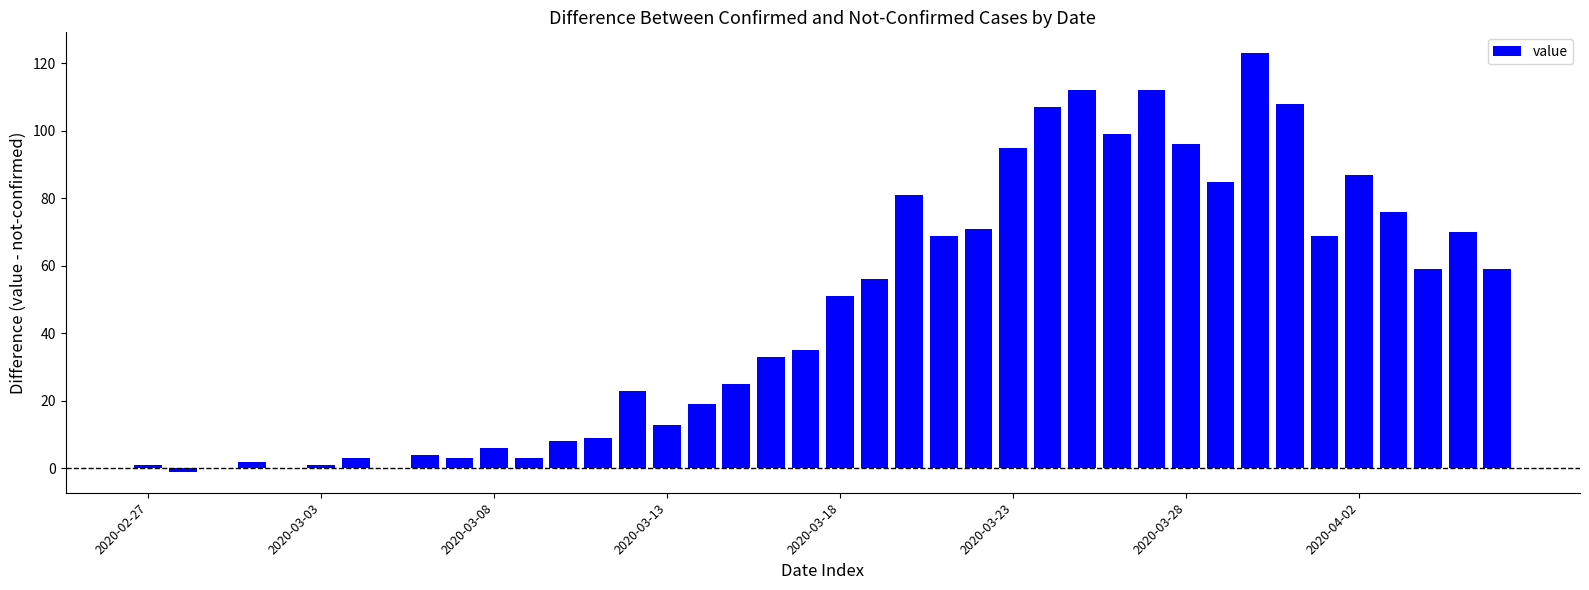

What is the greatest value displayed?

123